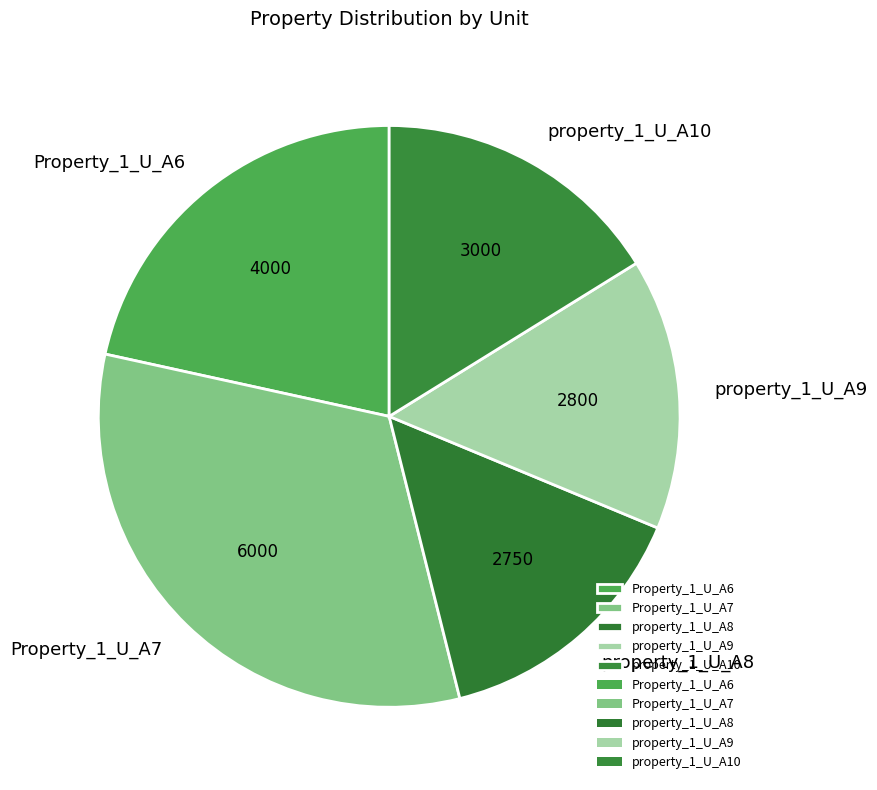

Which slice is the largest?

Property_1_U_A7